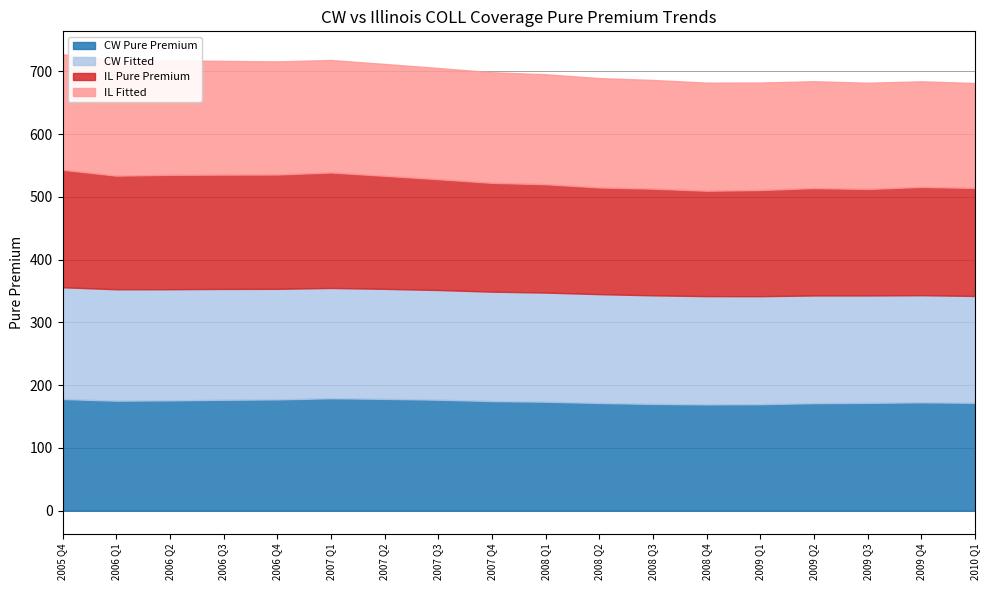

At which label does IL Fitted reach its peak?

2005 Q4